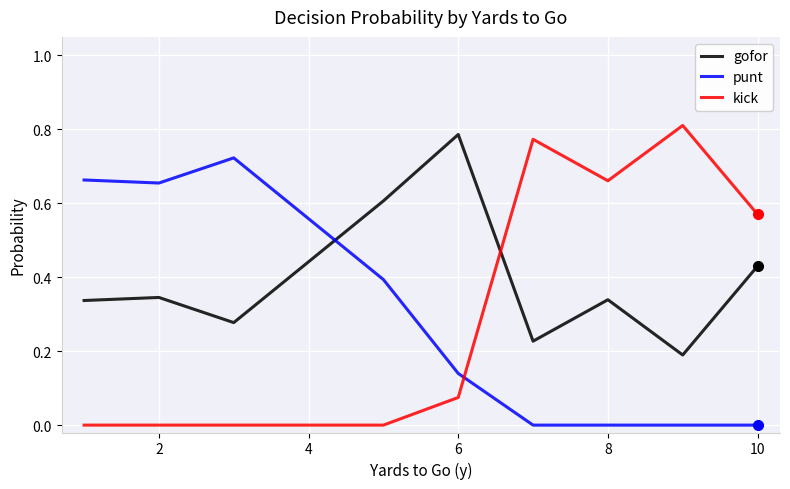

Which series has the largest total across all categories?

gofor